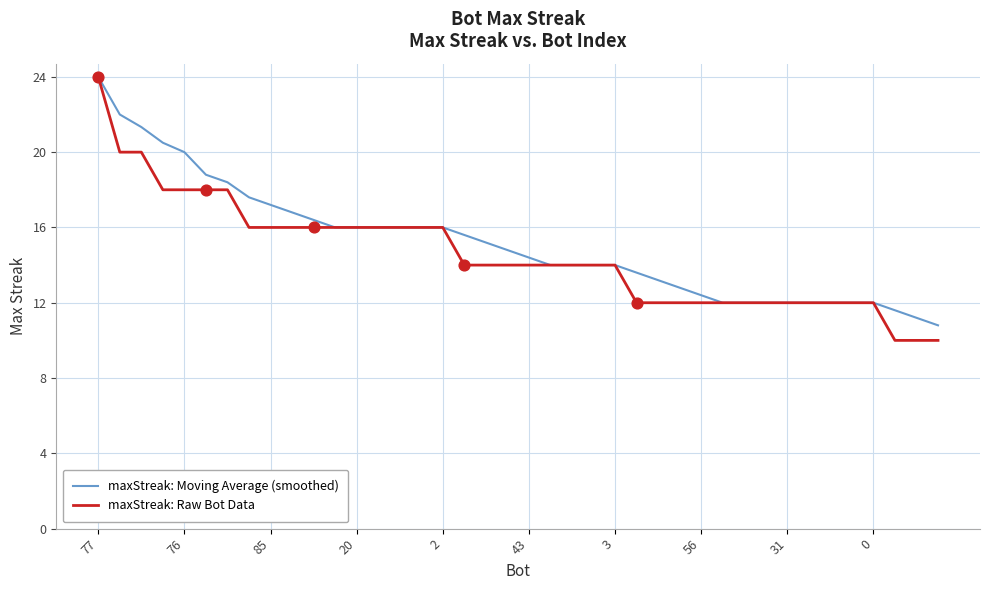

What is the maximum value for maxStreak: Raw Bot Data?

24.0